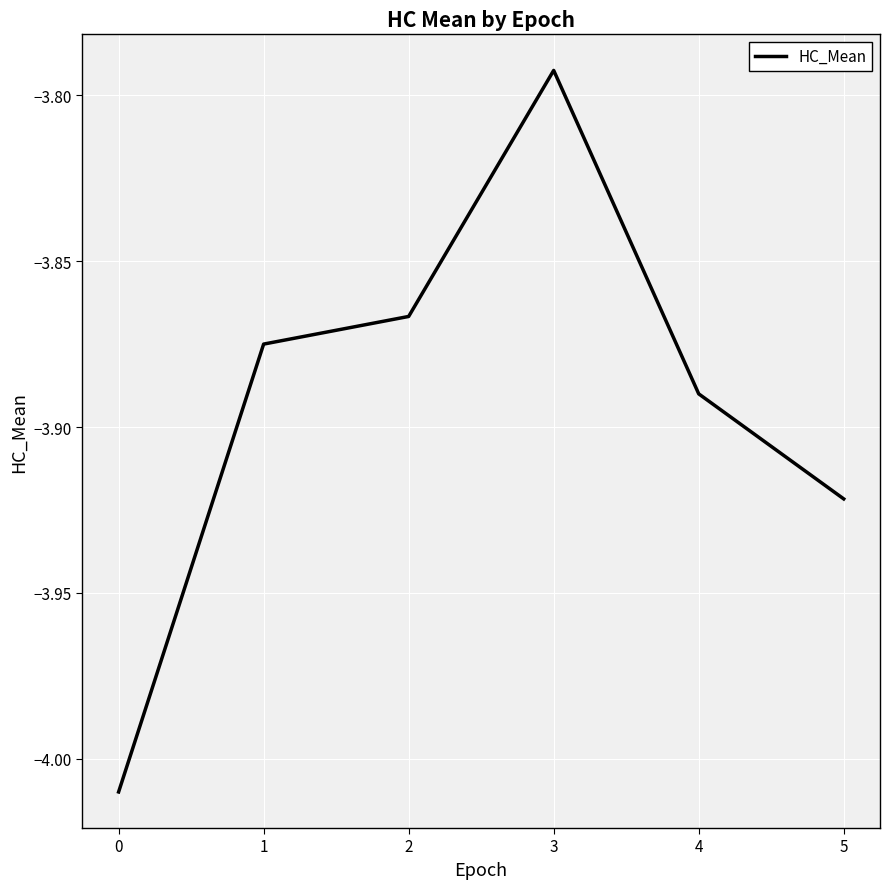

At which category does the chart reach its peak across all series?

3